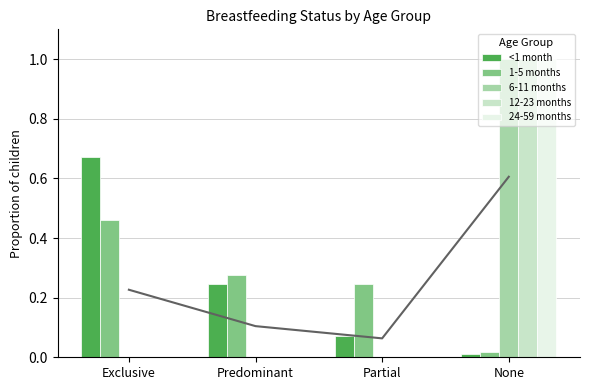

Rank the categories by <1 month value from lowest to highest.

None, Partial, Predominant, Exclusive